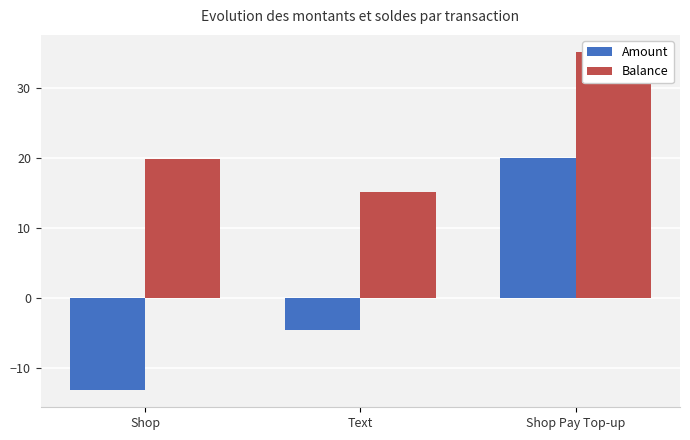

Which category has the lowest value in the Amount series?

Shop